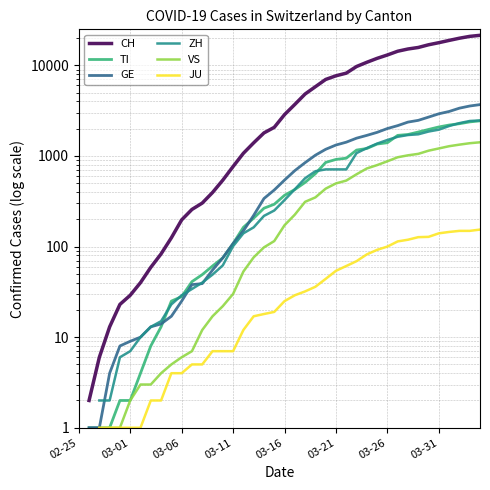

What is the difference between the GE values at 37 and 11?

3333.0